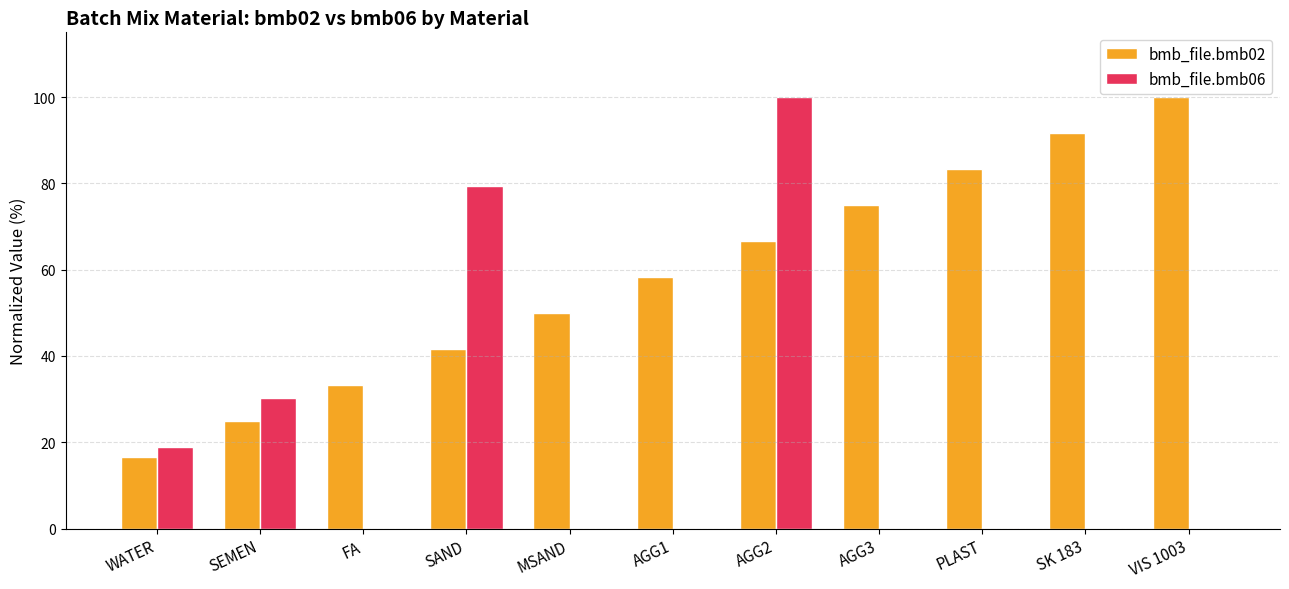

What is the sum of all bmb_file.bmb06 values?

228.7